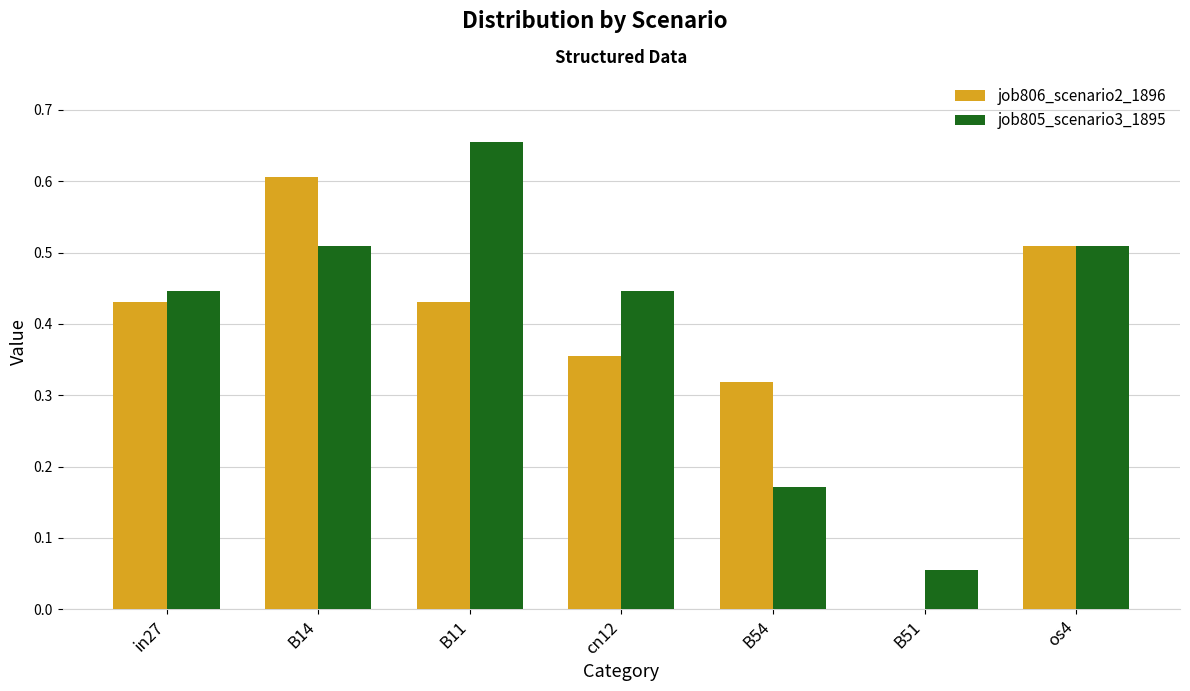

Which category has the highest value in the job805_scenario3_1895 series?

B11